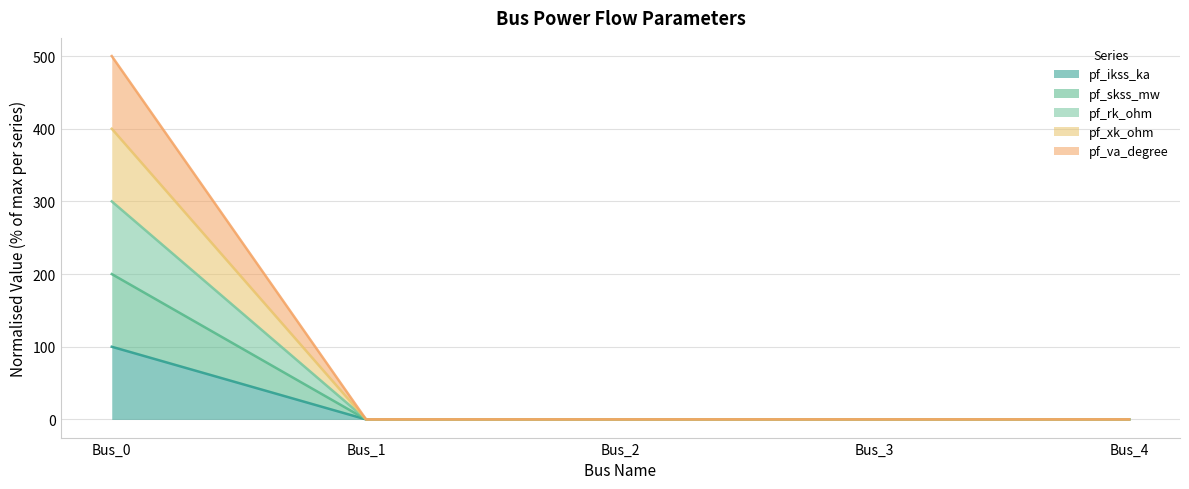

True or false: pf_xk_ohm and pf_ikss_ka intersect in this chart.

False